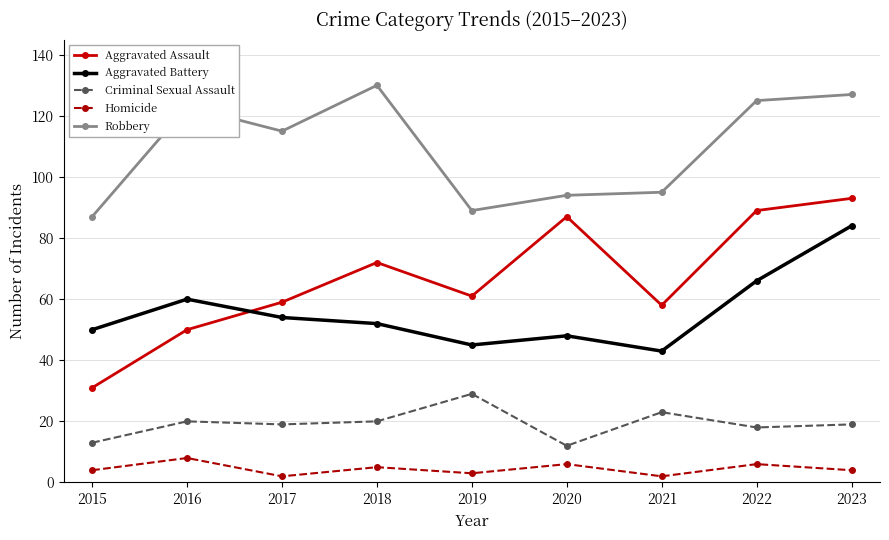

What is the difference between the maximum and minimum values in the Aggravated Assault series?

62